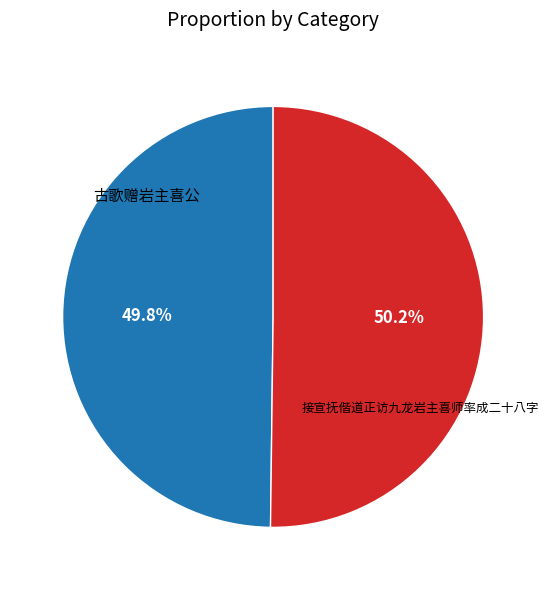

Does any single category account for the majority?

Yes